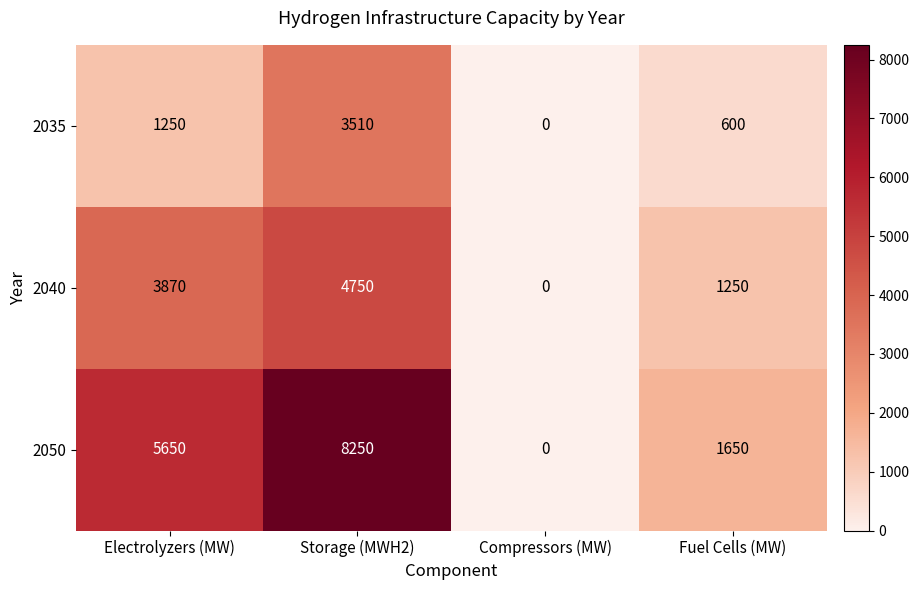

What is the difference between the 2050 values at Fuel Cells (MW) and Storage (MWH2)?

6600